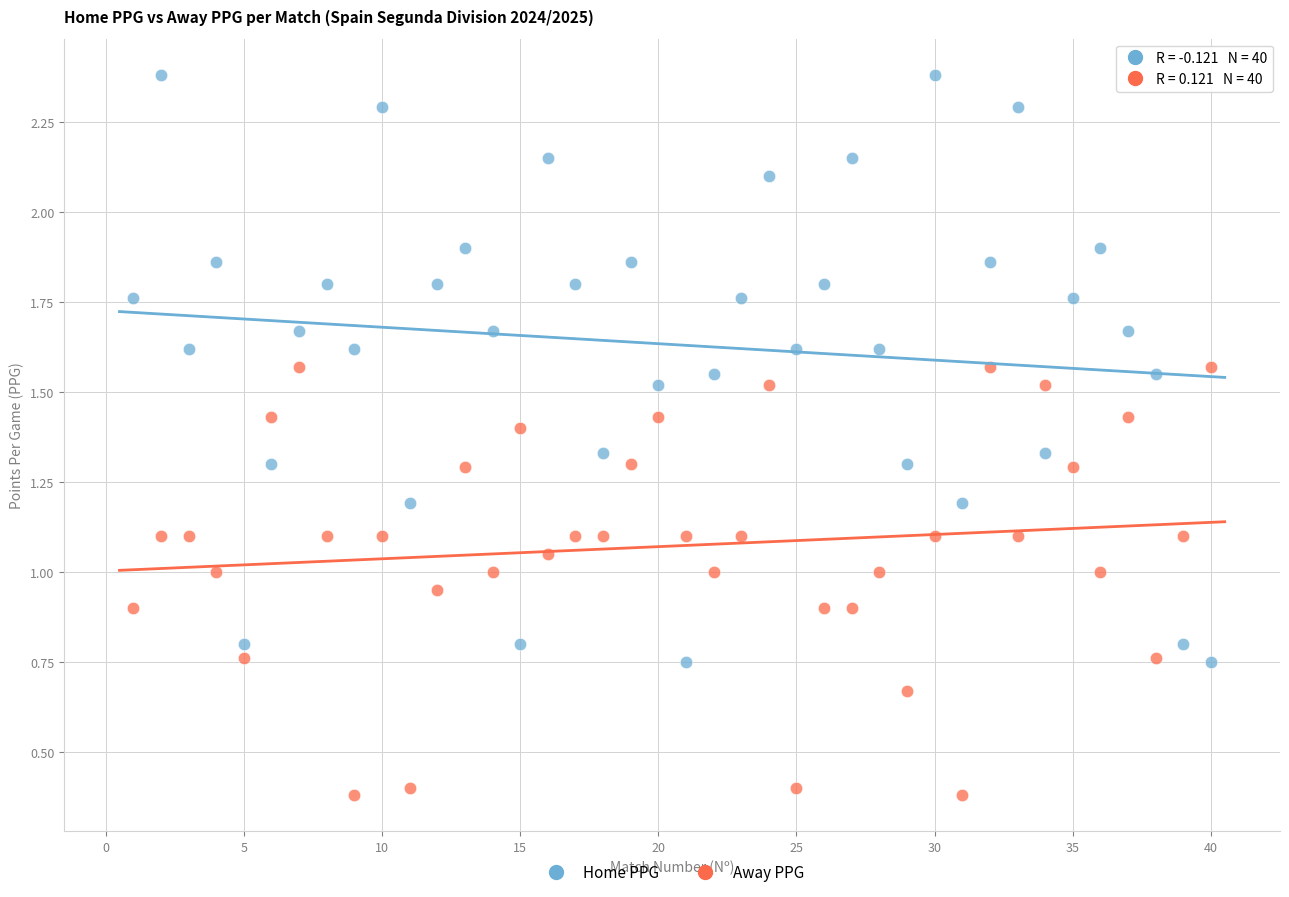

Which series has the largest Y range (max minus min)?

Home PPG